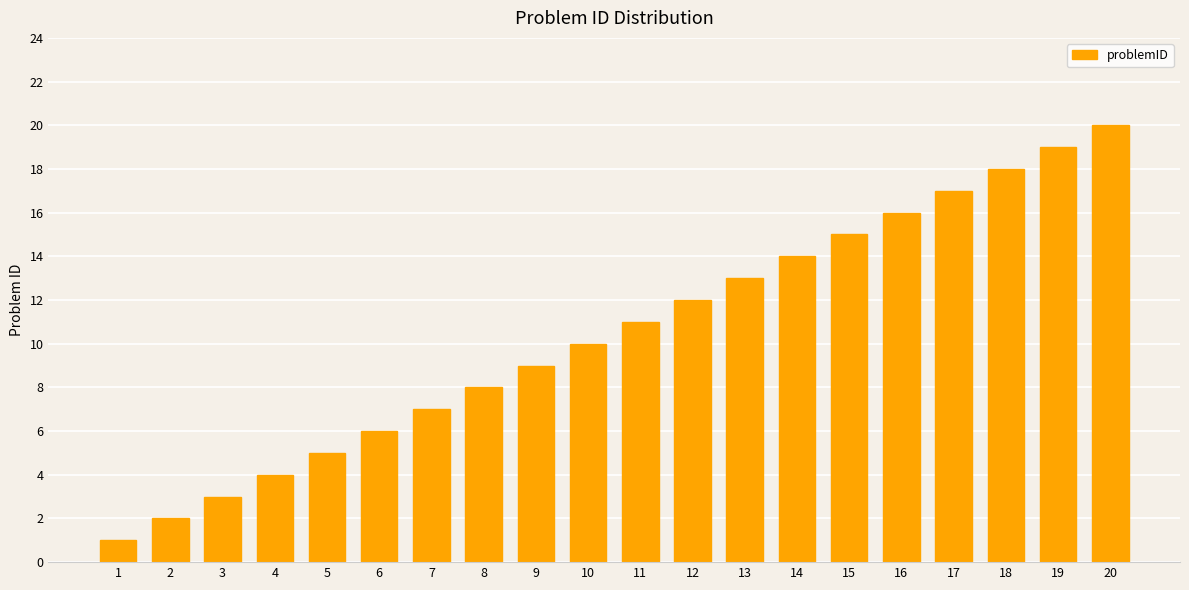

What is the difference between the second highest and second lowest values?

17